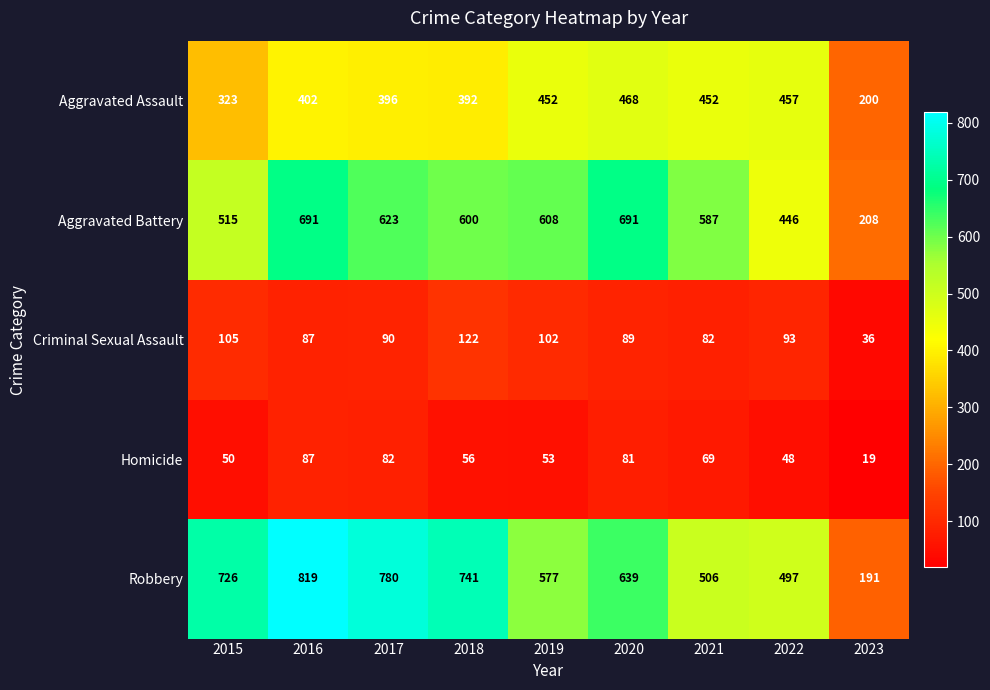

The value of Homicide at 2016 is 87. True or false?

True